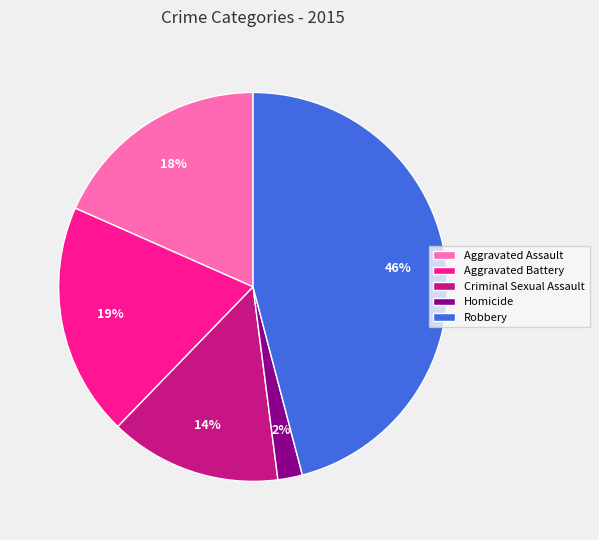

Which category has the biggest portion of the pie?

Robbery